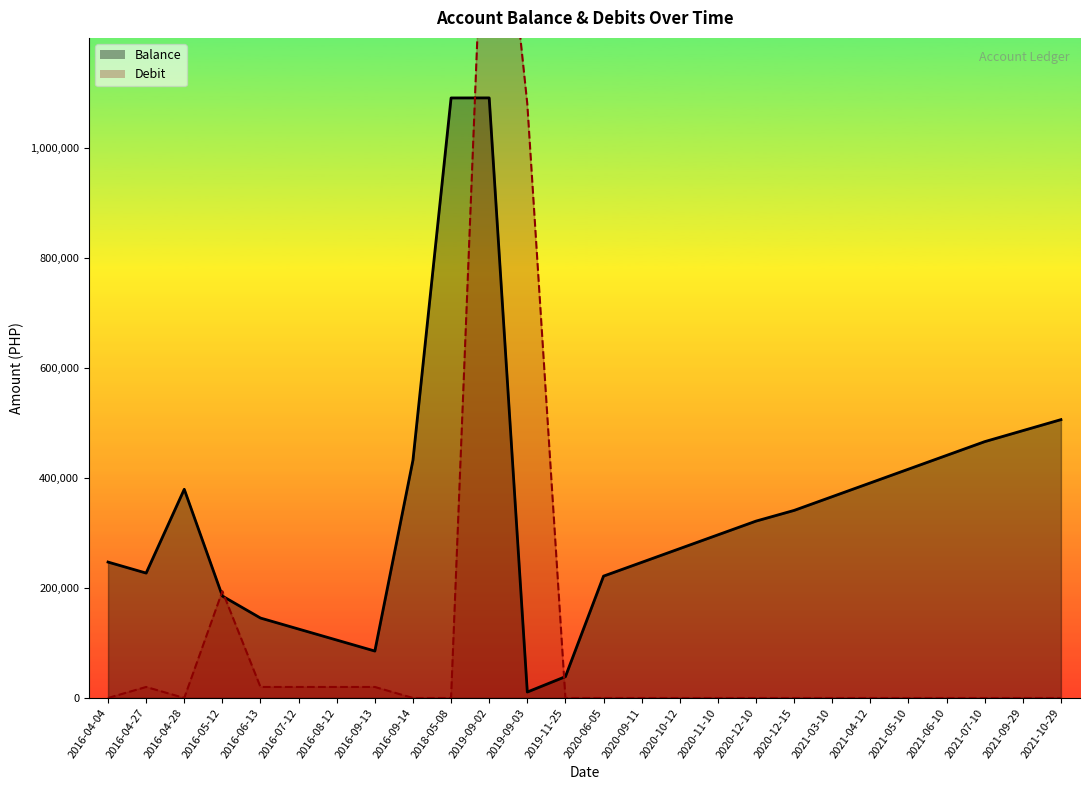

Reading right to left, extract all data points from this chart.

balance: 505987.7	485987.7	465987.7	440987.7	415987.7	390987.7	365987.7	340987.7	321542.7	296542.7	271542.7	246542.7	221542.7	38821.7	10821.7	1090821.7	1090721.7	432314.5	85314.5	105314.5	125314.5	145314.5	185314.5	379389.5	227062.0	247062.0
debit: 0.0	0.0	0.0	0.0	0.0	0.0	0.0	0.0	0.0	0.0	0.0	0.0	0.0	0.0	1080000.0	1740000.0	0.0	0.0	20000.0	20000.0	20000.0	20000.0	194075.0	0.0	20000.0	0.0